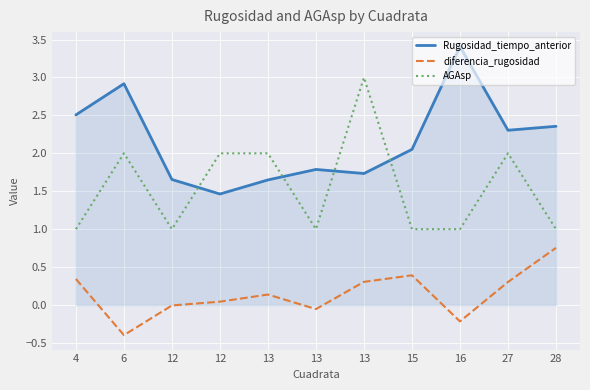

What is the difference between the maximum and minimum values in the AGAsp series?

2.0